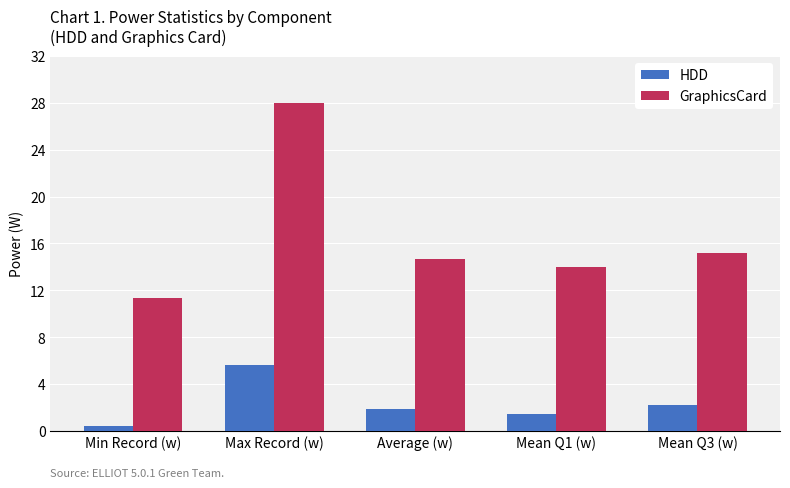

The value of GraphicsCard at Max Record (w) is 7.7. True or false?

False